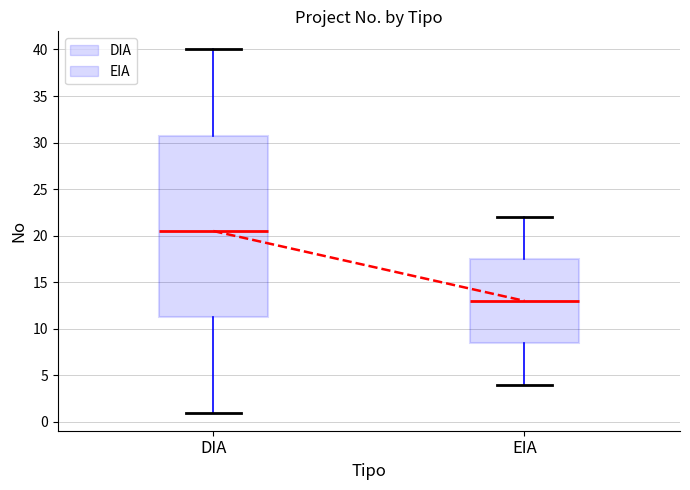

Reading left to right, read every box against the y-axis: the position of its median line, the range the box covers, and the ends of its whiskers. The values are not printed on the chart, so give them approximately, as read against the axis.

DIA: median 20.5, box 11.5 to 31.0, whiskers 1.0 to 40.0
EIA: median 13.0, box 8.5 to 17.5, whiskers 4.0 to 22.0